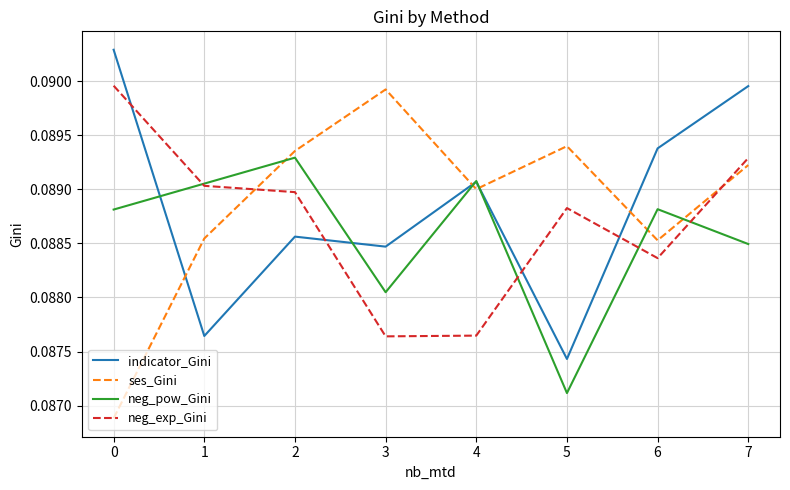

What are all the series names shown in the legend?

indicator_Gini, ses_Gini, neg_pow_Gini, neg_exp_Gini